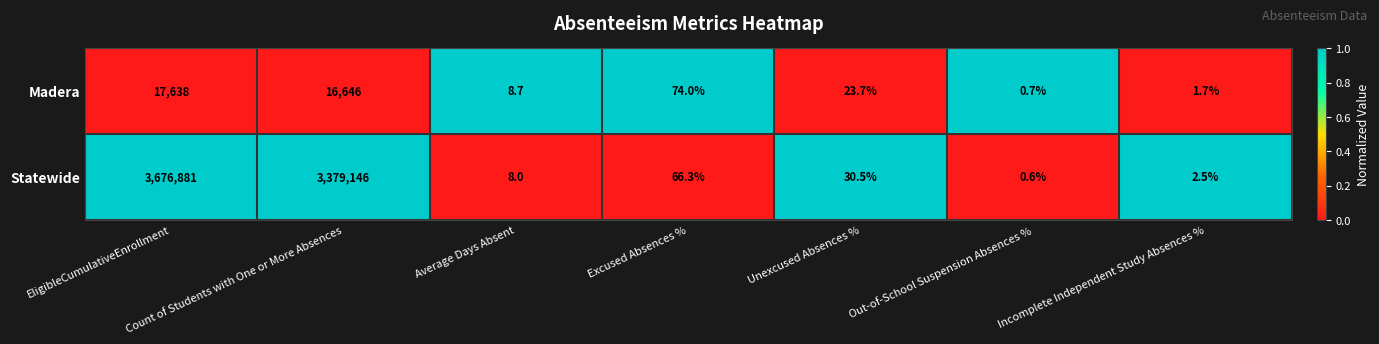

At which category does the chart reach its minimum across all series?

Out-of-School Suspension Absences %